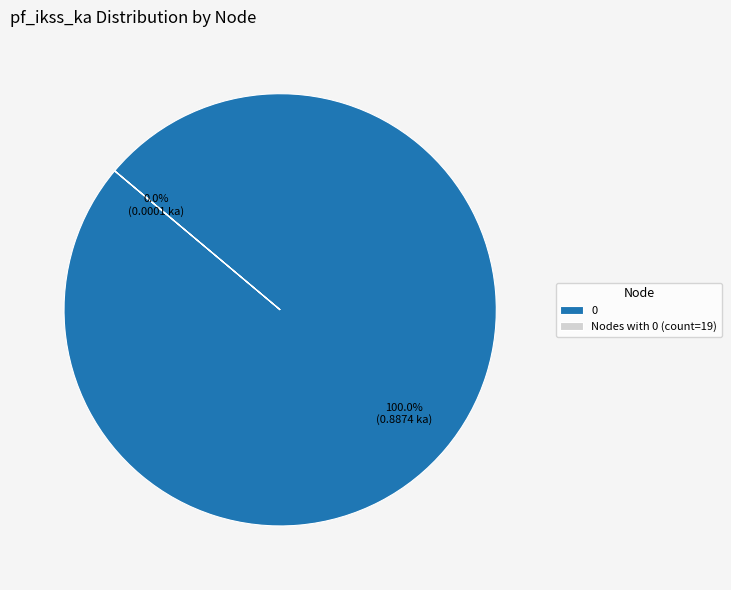

Is there a majority slice in this chart?

Yes